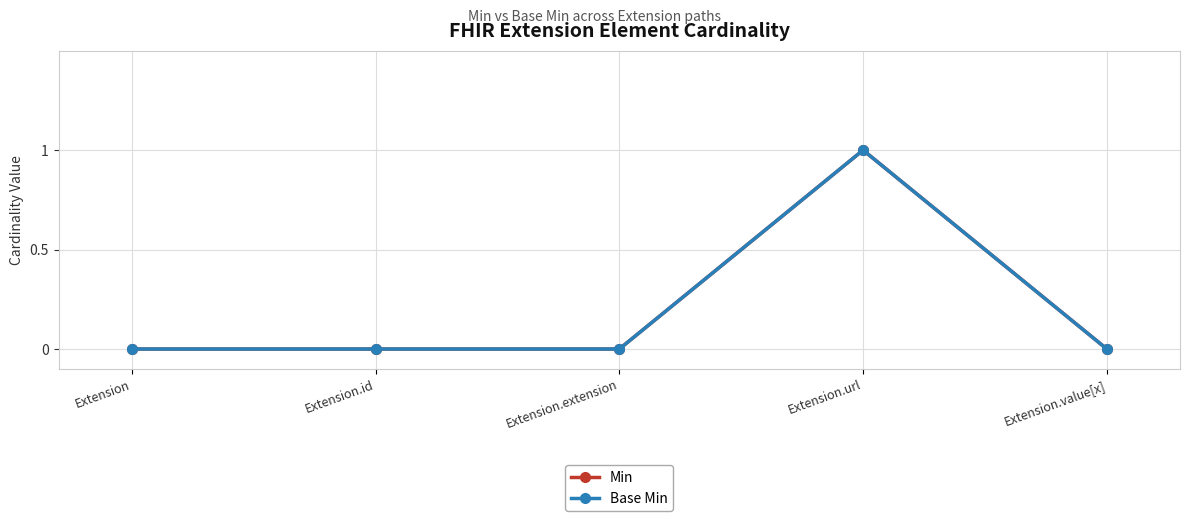

True or false: Min has a value of 0 at Extension.id.

True